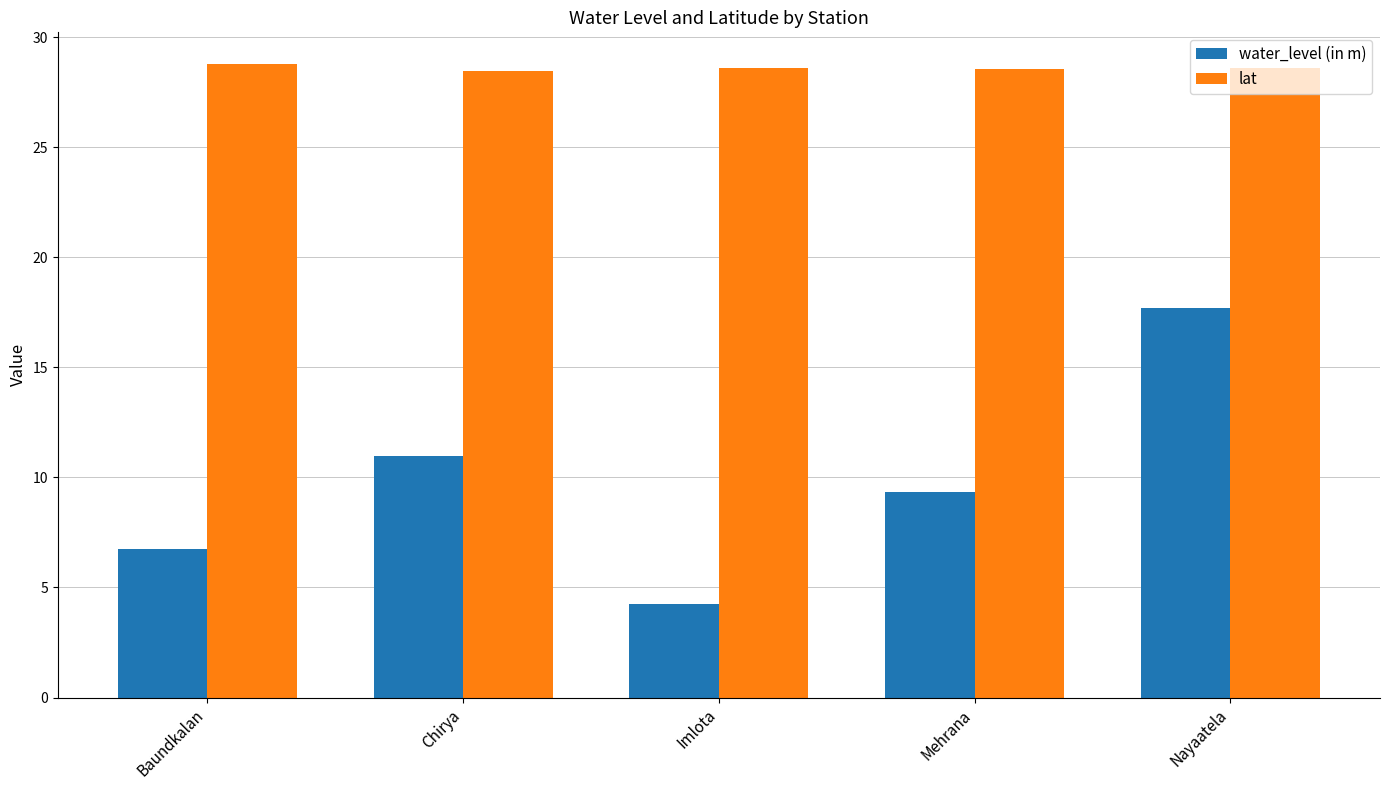

Is the value of water_level (in m) at Imlota greater than the value of lat at Chirya?

No